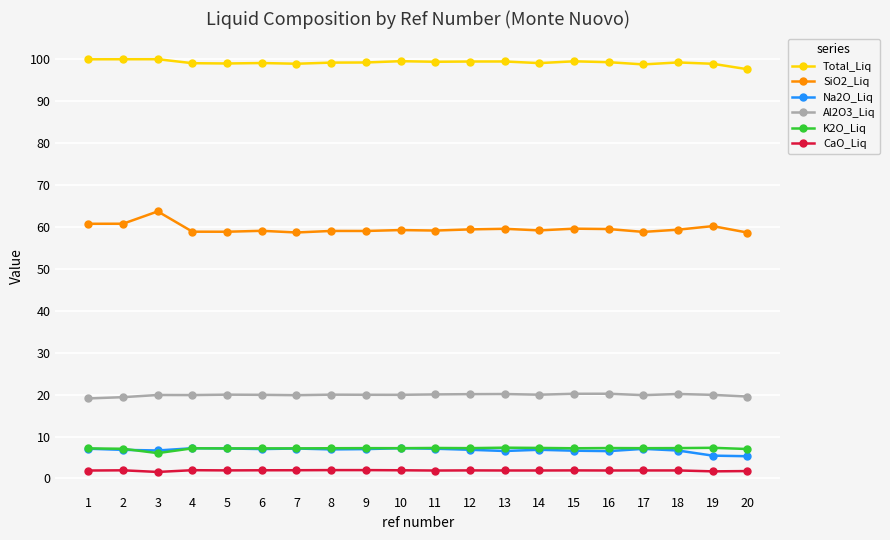

What is the difference between the highest and lowest values at 16?

97.4